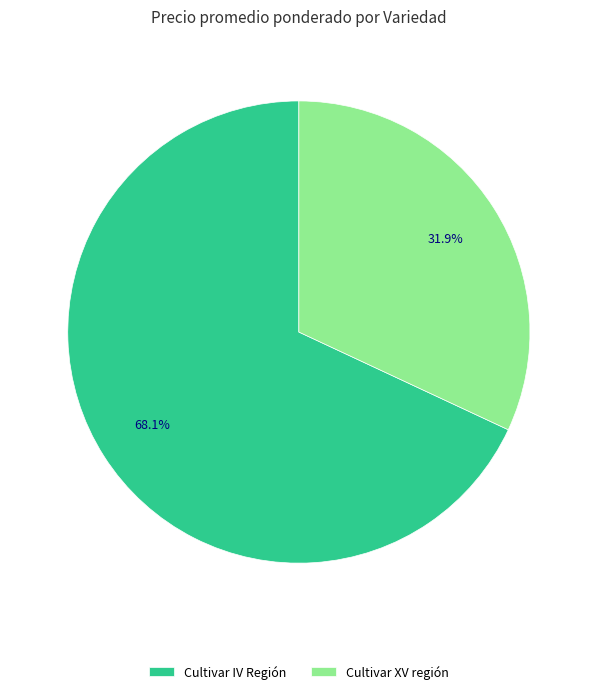

Combined, what portion of the pie is Cultivar IV Región and Cultivar XV región?

100.0%